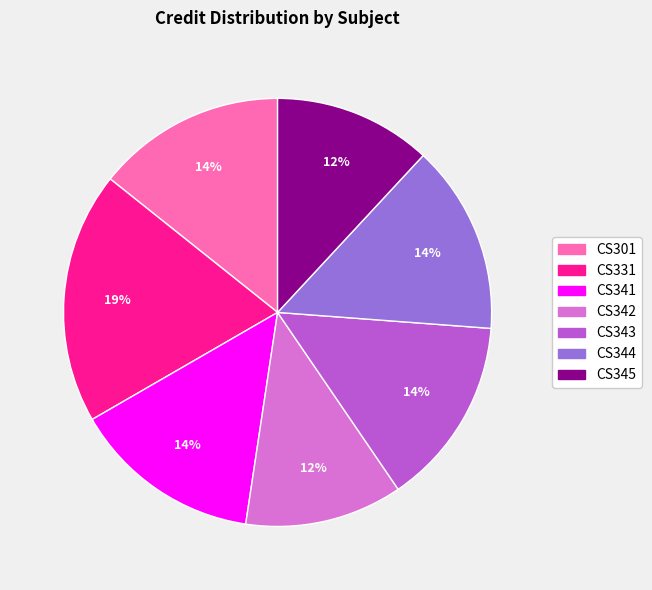

Count the number of slices in the pie.

7